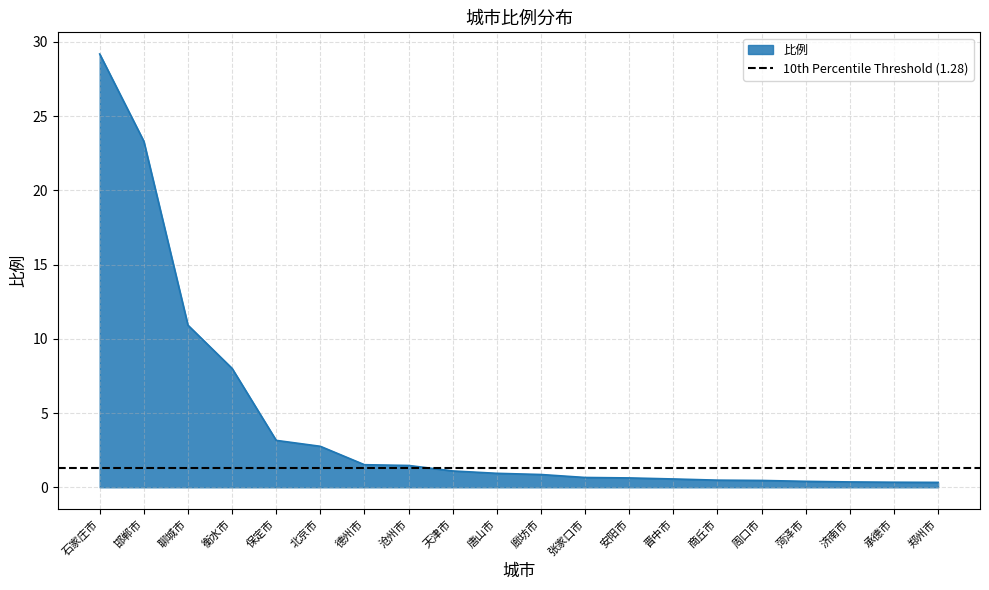

True or false: the data has more than 0 interior local peaks.

False